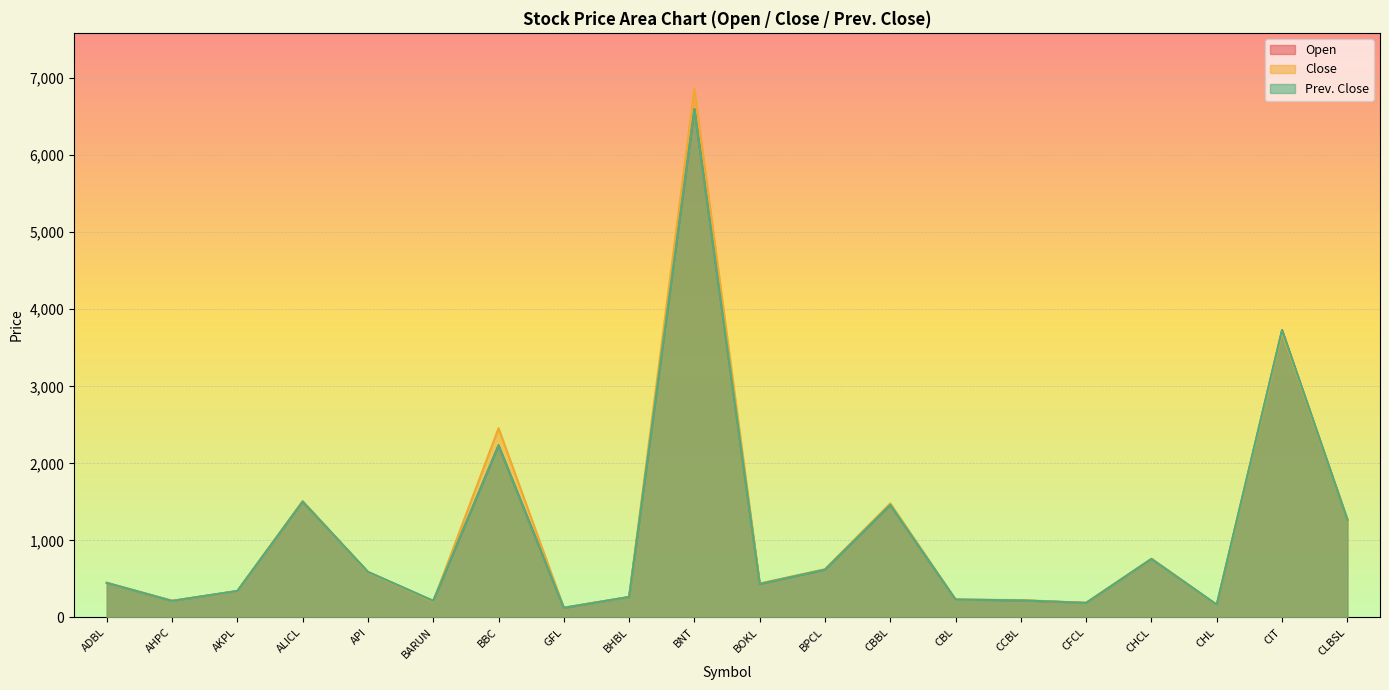

Is it true that Open equals 264 at BHBL?

True